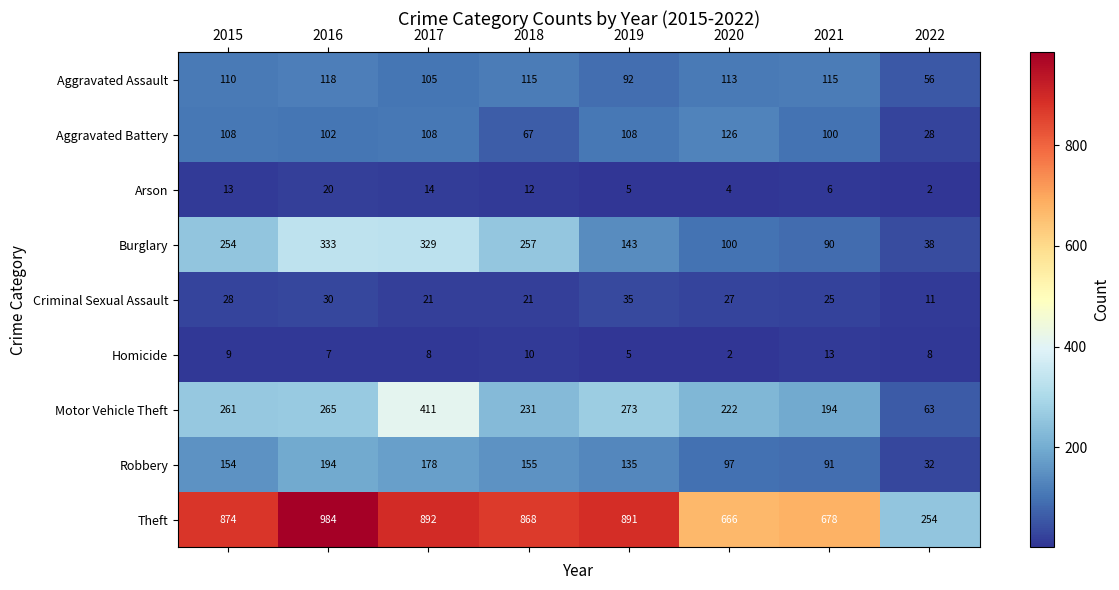

Read the Criminal Sexual Assault value at 2016.

30